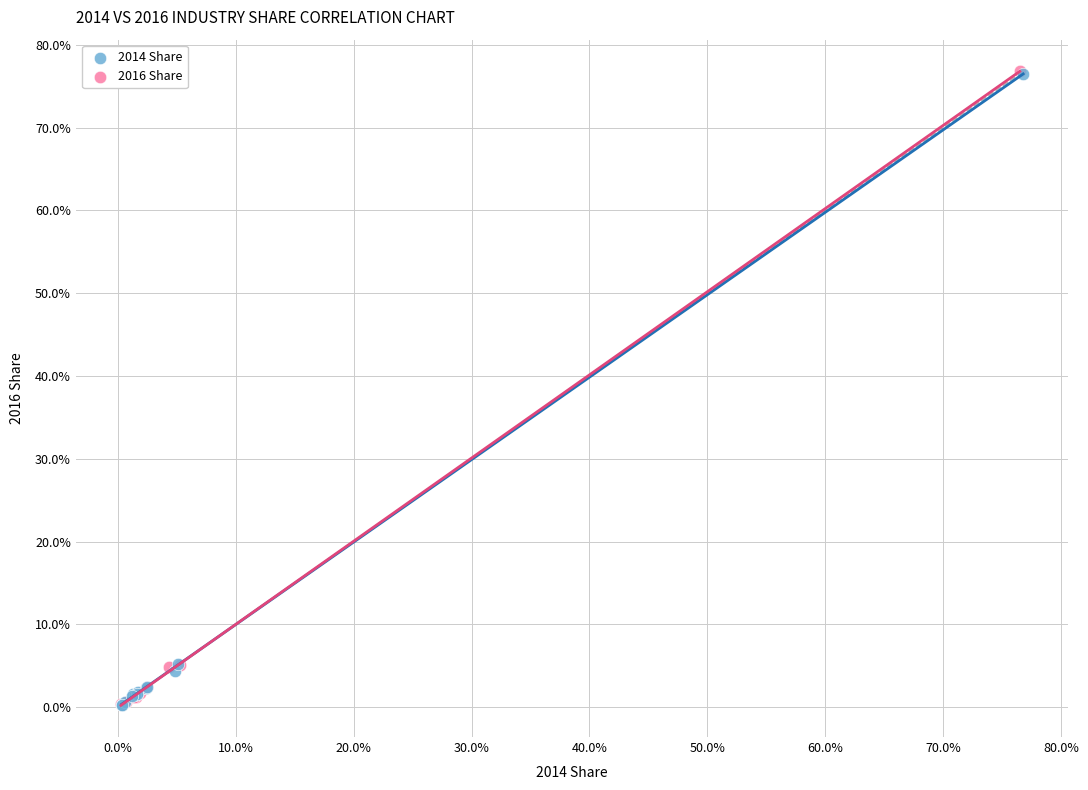

What are all the series names shown in the legend?

2014 Share, 2016 Share